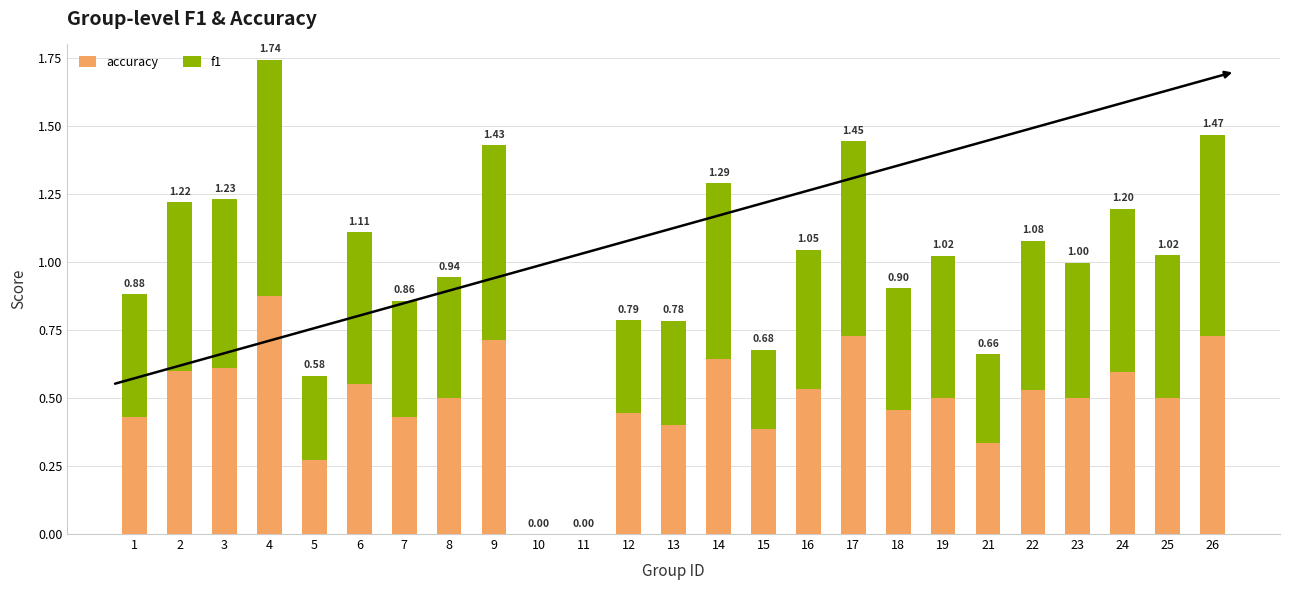

What are all the series names shown in the legend?

accuracy, f1